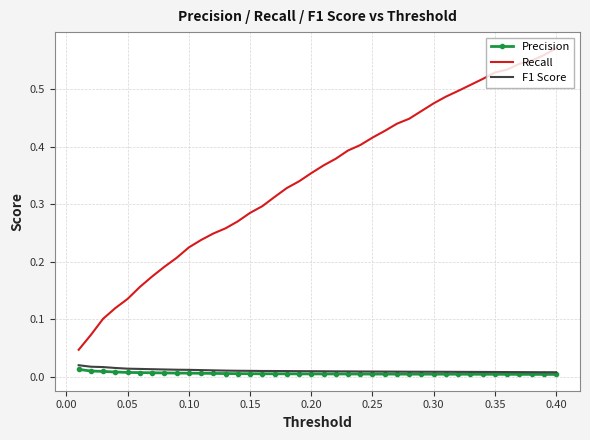

Which series has the largest range (max minus min)?

Recall